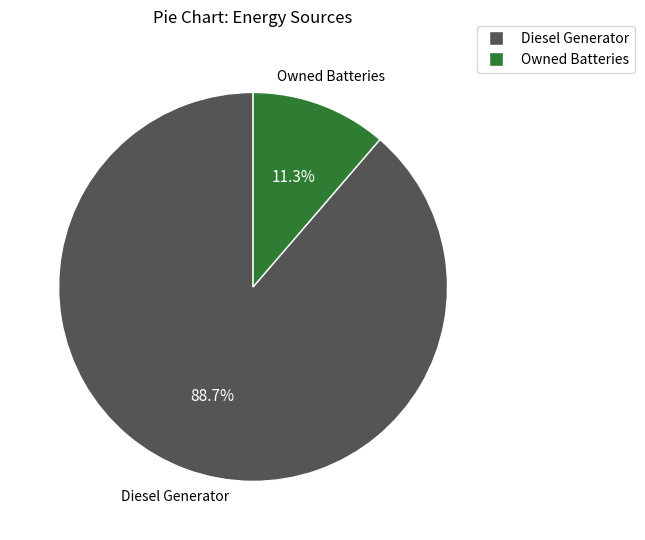

How many segments does this pie chart have?

2